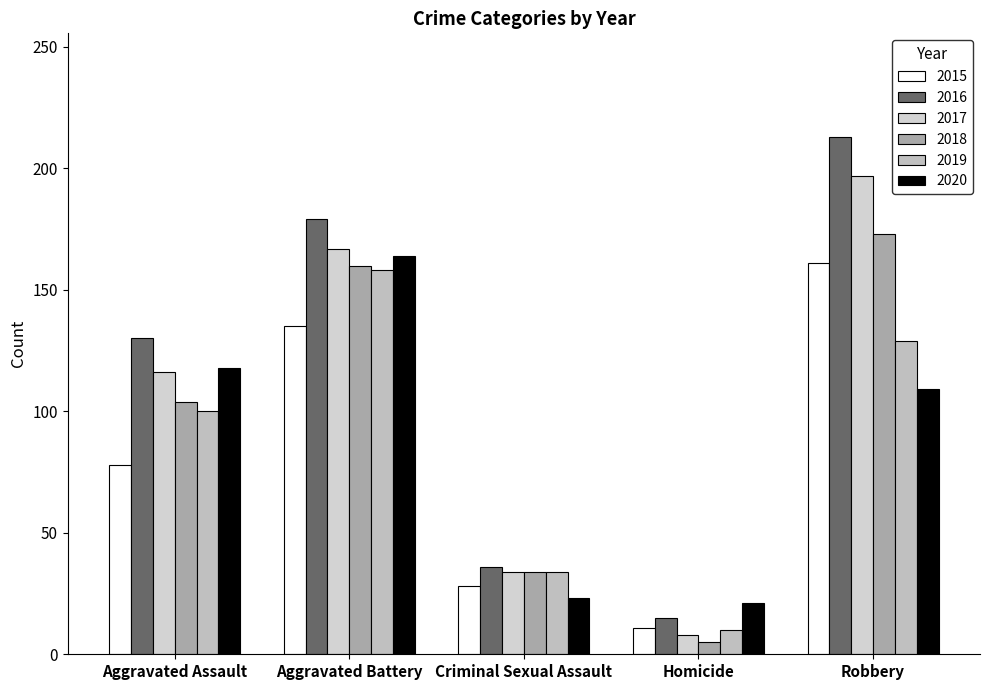

Which category has the highest value across all series?

Robbery